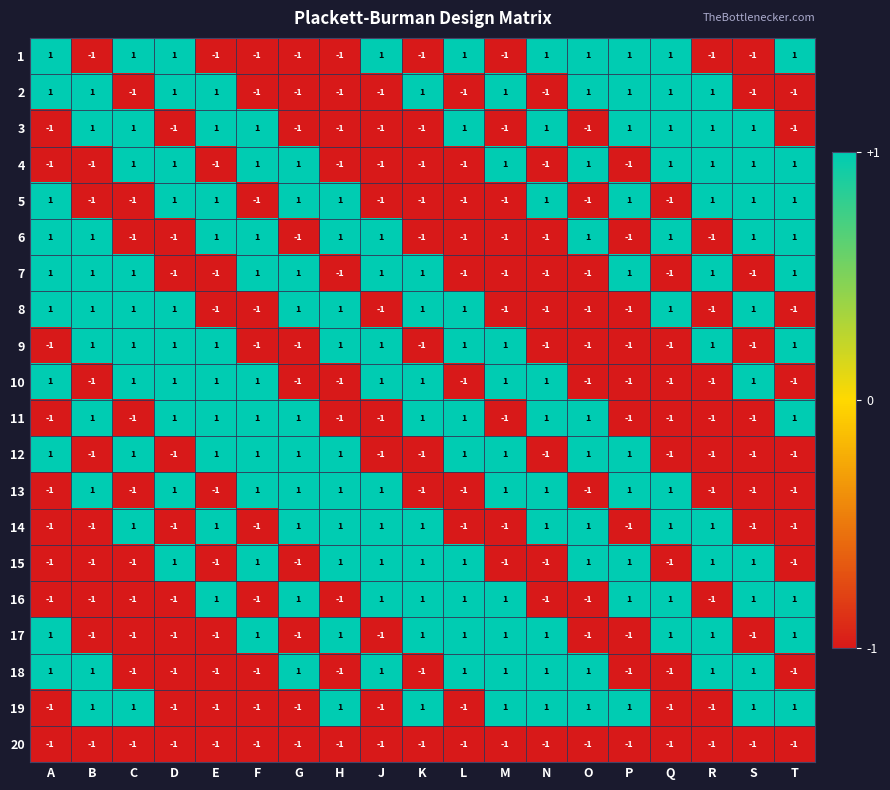

True or false: 6 has a value of 1 at H.

True